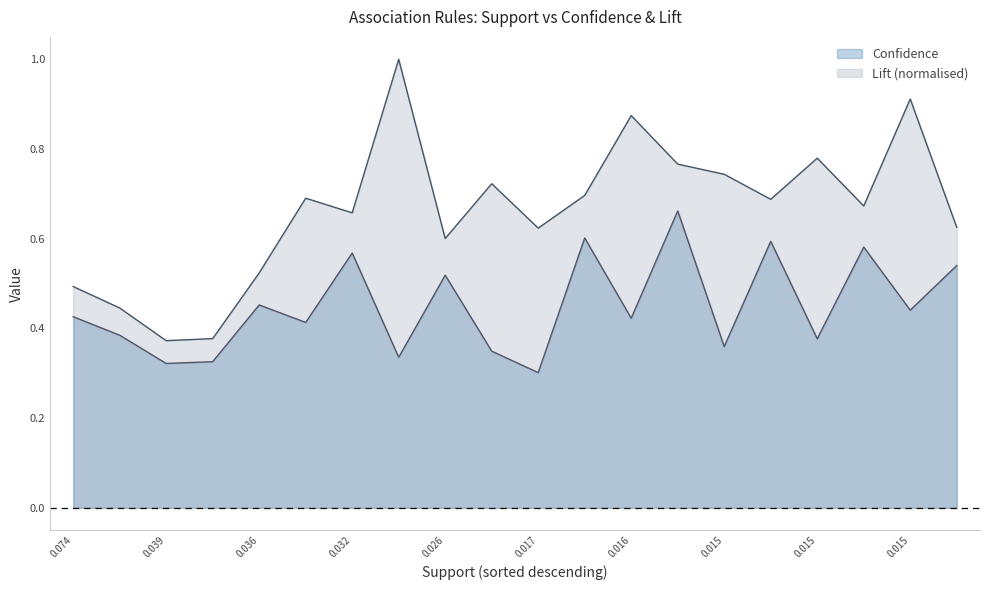

Rank the series by their maximum value, from lowest to highest.

Confidence, Lift (normalised)